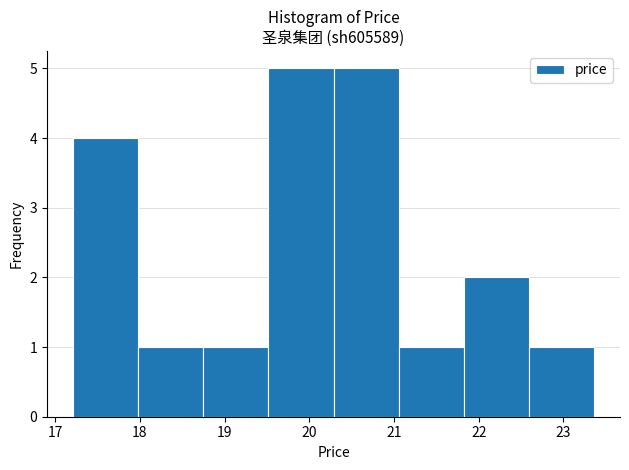

Reading left to right, transcribe this chart: for each bar, give the range it covers on the x-axis and its height. Neither the bar edges nor the heights are printed on the chart, so give them approximately, as read against the axes.

17.2 to 18.0: 4
18.0 to 18.7: 1
18.7 to 19.5: 1
19.5 to 20.3: 5
20.3 to 21.1: 5
21.1 to 21.8: 1
21.8 to 22.6: 2
22.6 to 23.4: 1